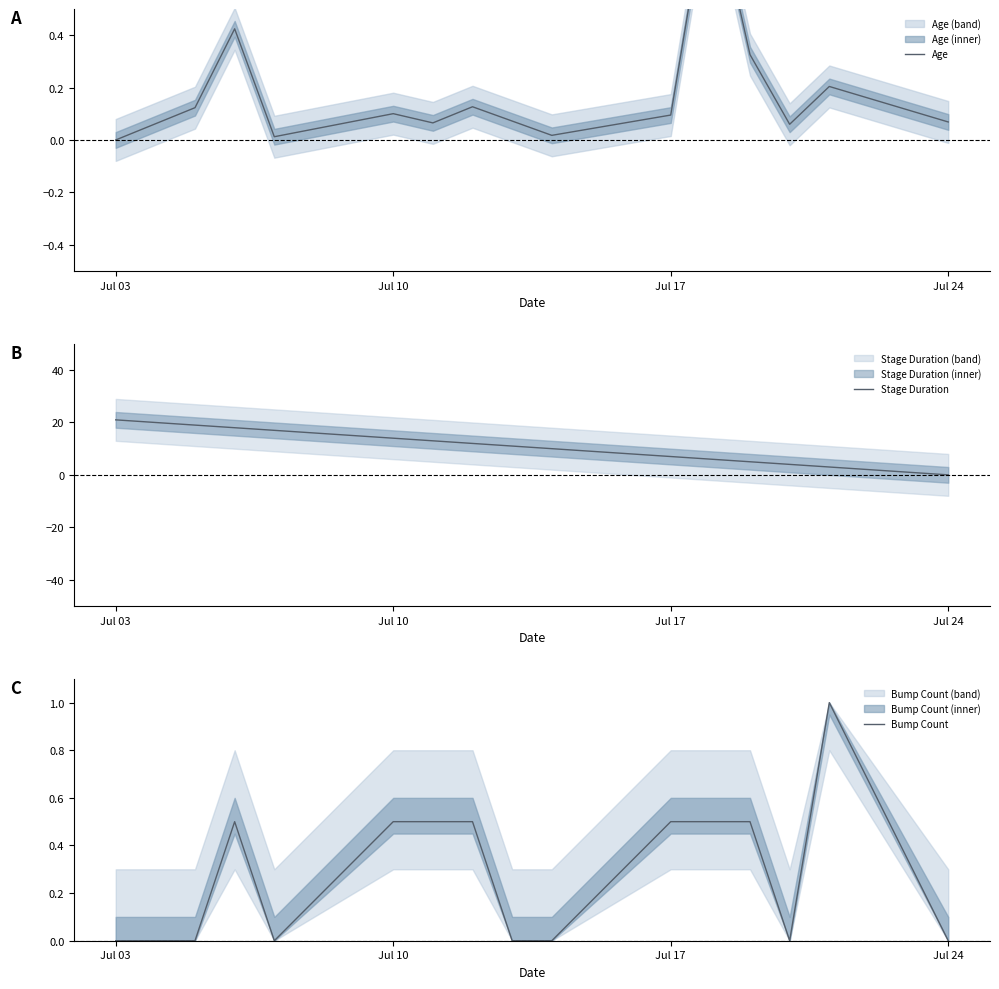

The Stage Duration series shows 21.0 at Jul 03. True or false?

True